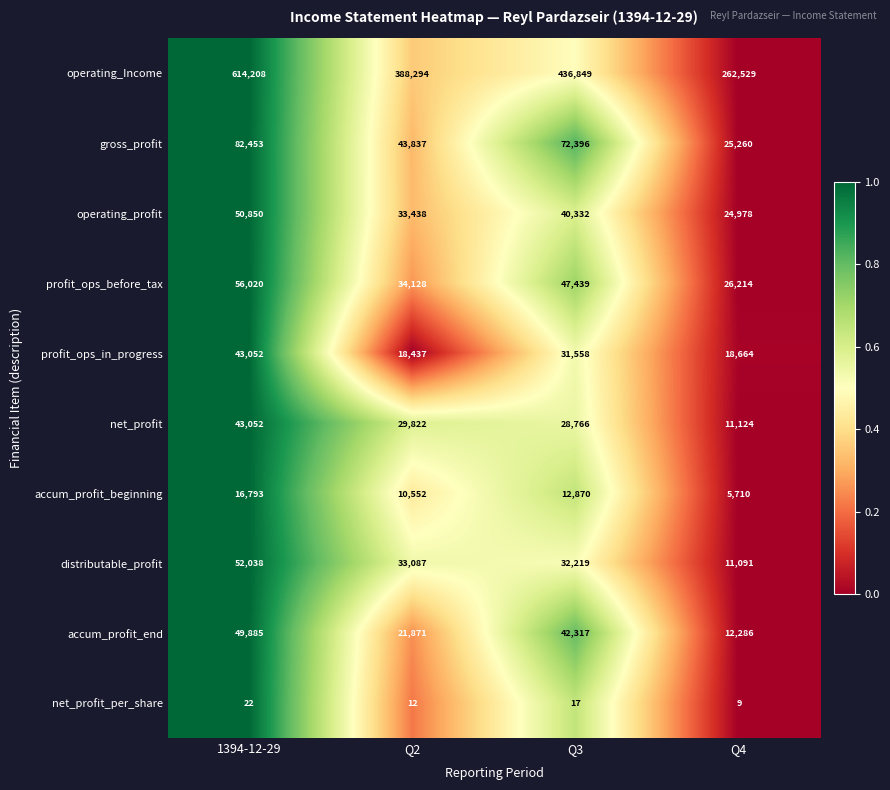

Between Q3 and Q4, which series saw the biggest shift?

operating_Income